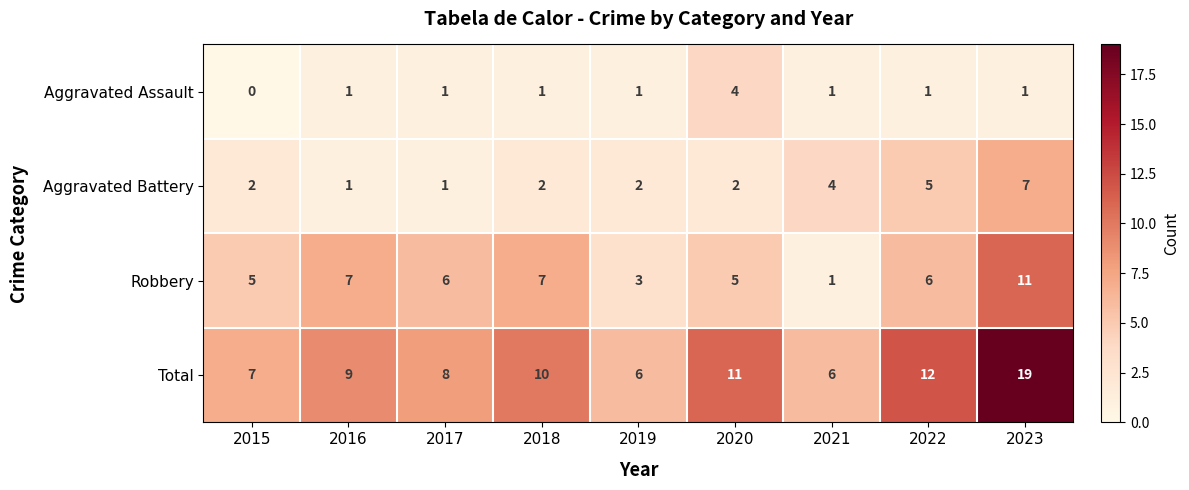

What is the difference between the maximum and minimum values in the Aggravated Assault series?

4